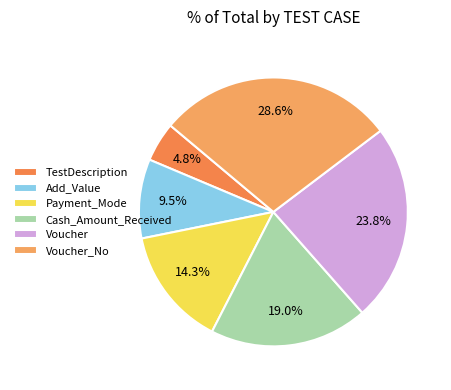

To the nearest percent, what is the difference between the Voucher and Add_Value slice percentages?

14%